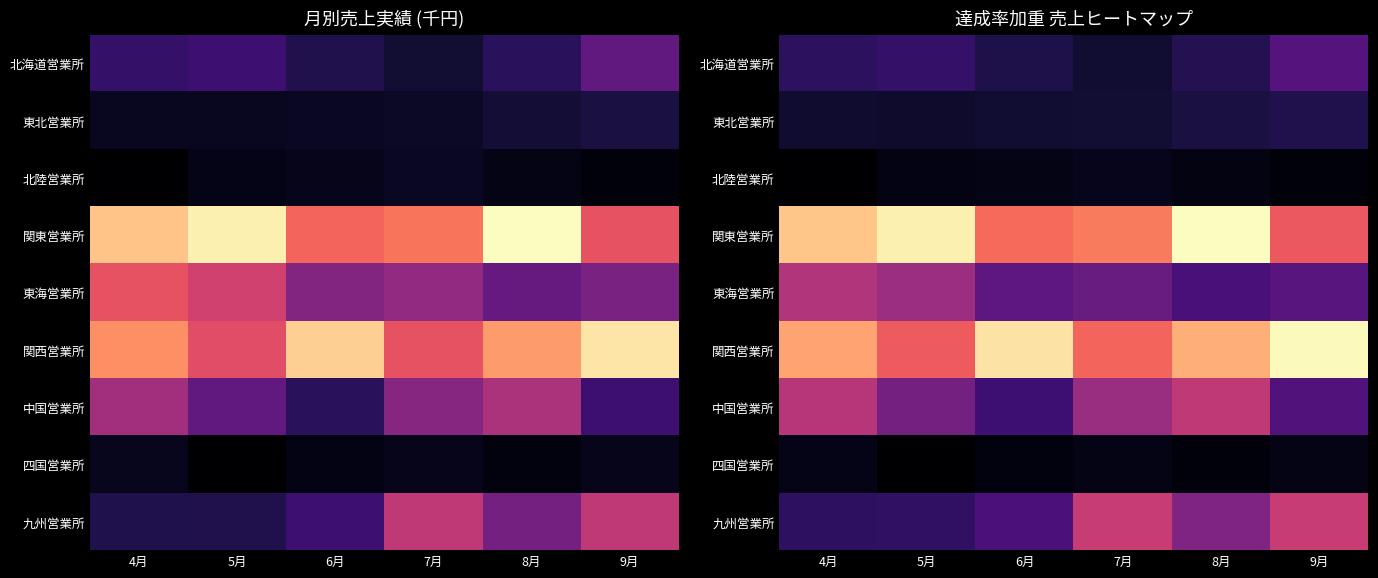

True or false: 関東営業所 has a value of 3199.7 at 5月.

True